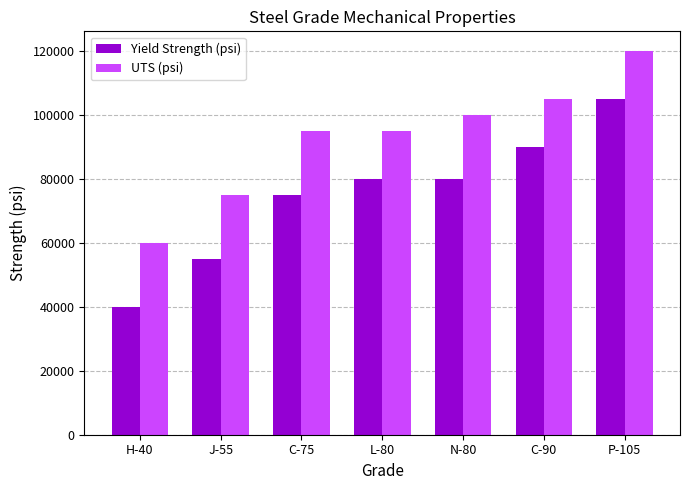

Rank the series by their maximum value, from highest to lowest.

UTS (psi), Yield Strength (psi)